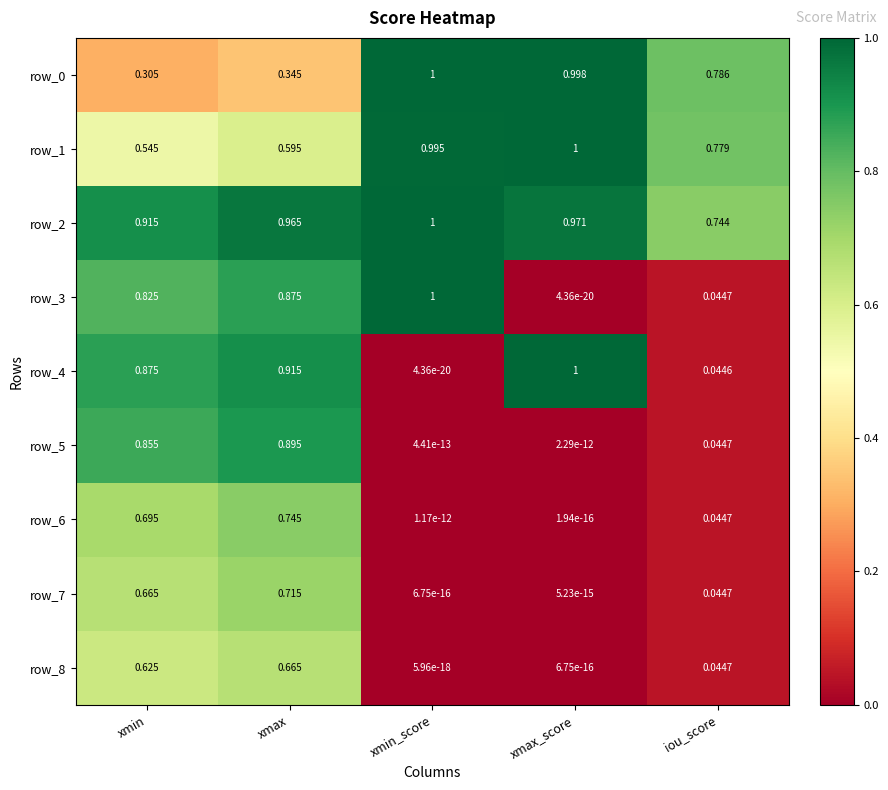

Is it true that row_4 equals 0.0 at xmin_score?

True